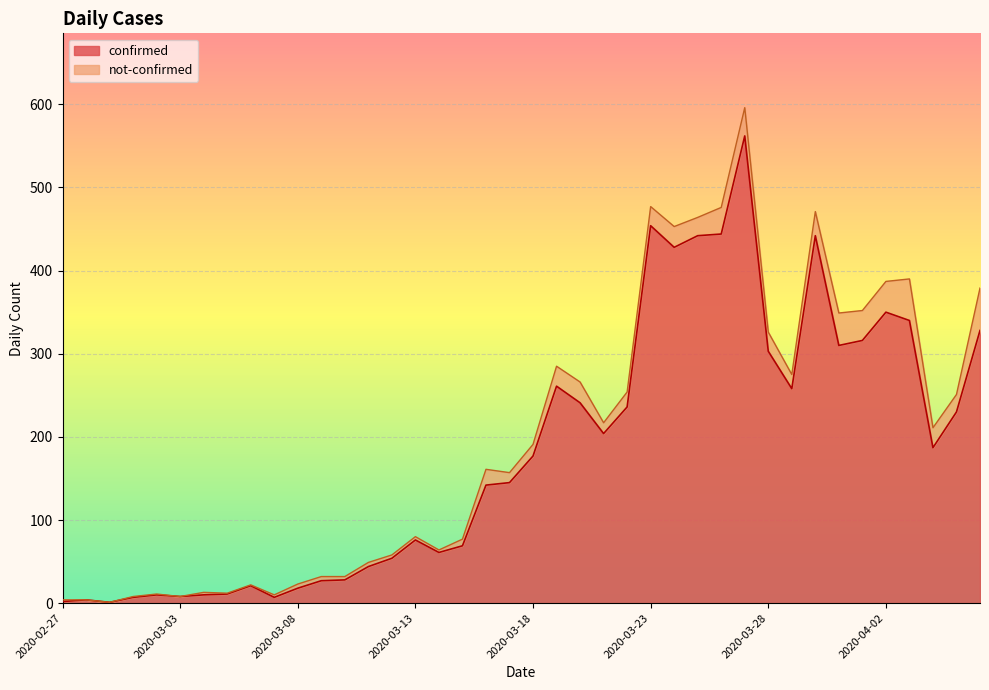

Which label corresponds to the largest value in the chart?

2020-03-27